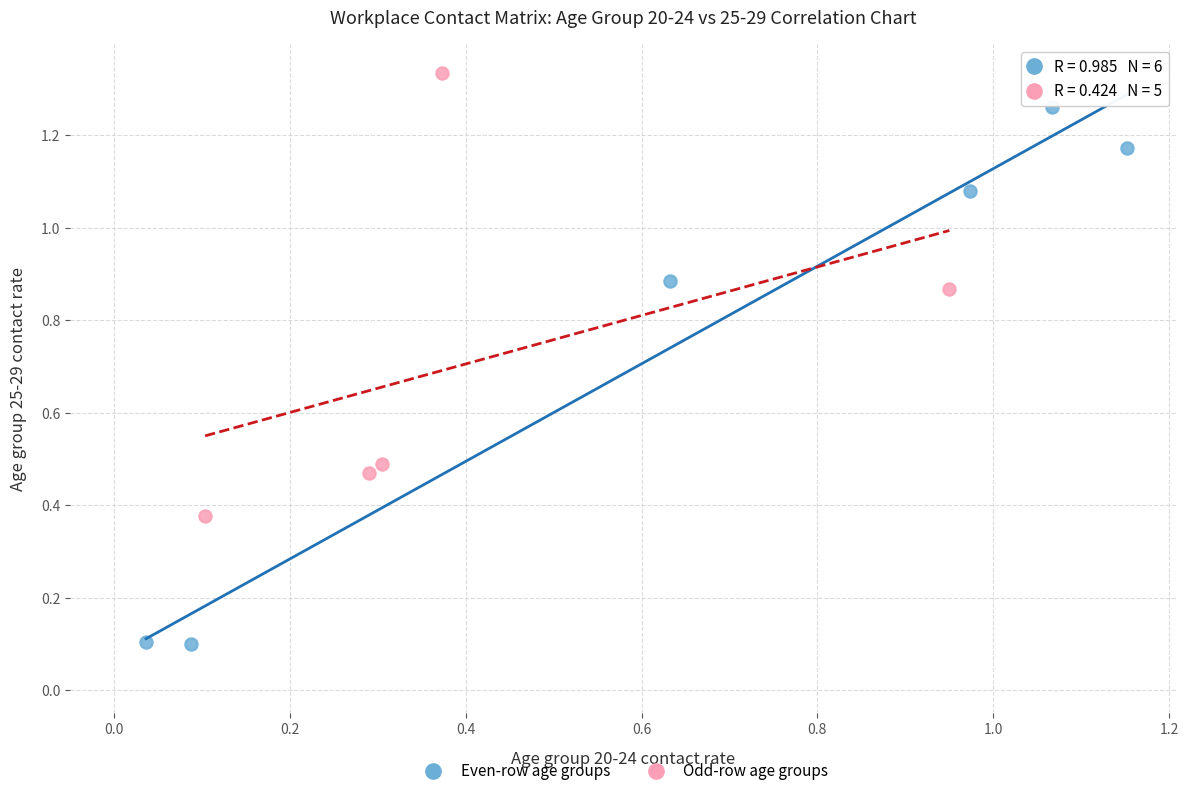

Which series has the largest Y range (max minus min)?

Even-row age groups